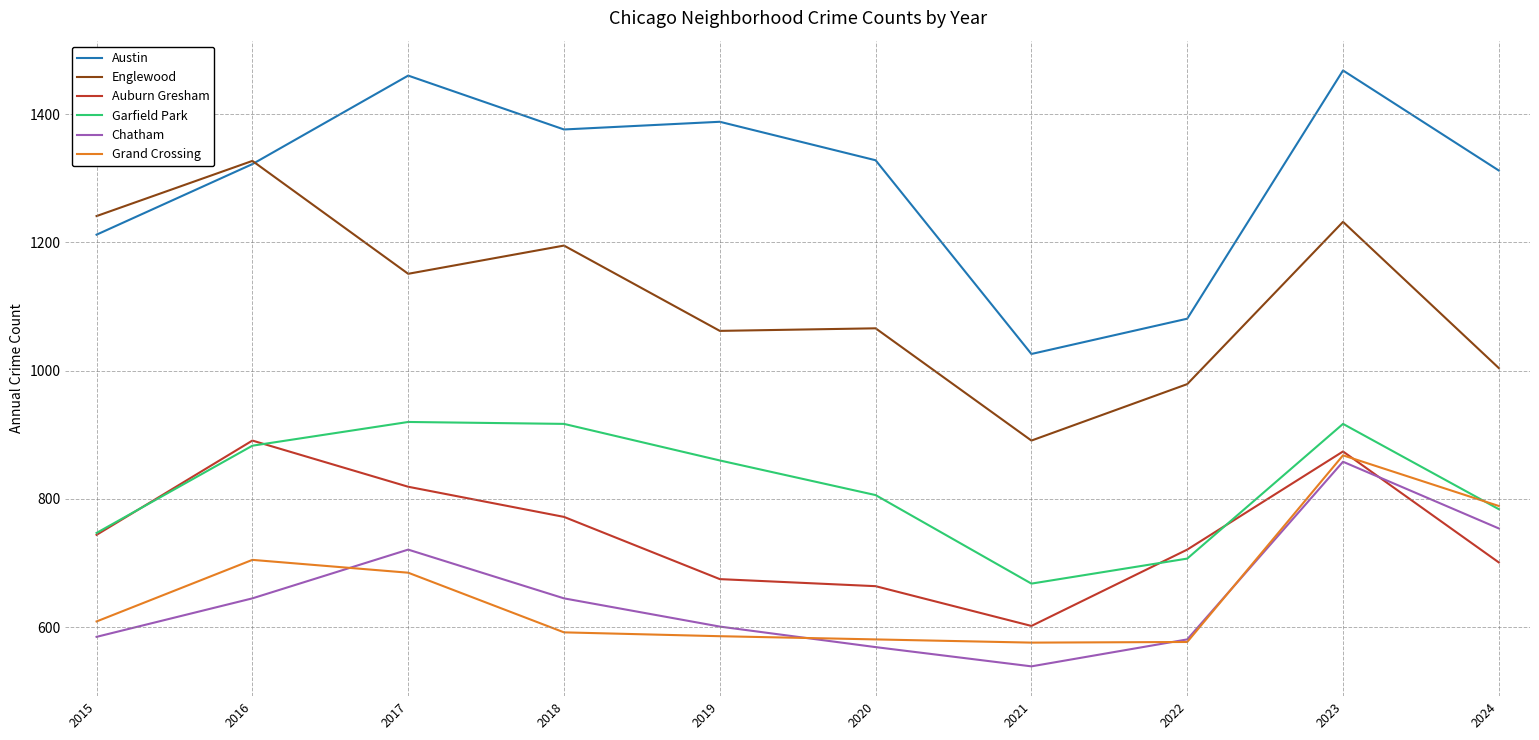

Does the chart have visible grid lines?

Yes